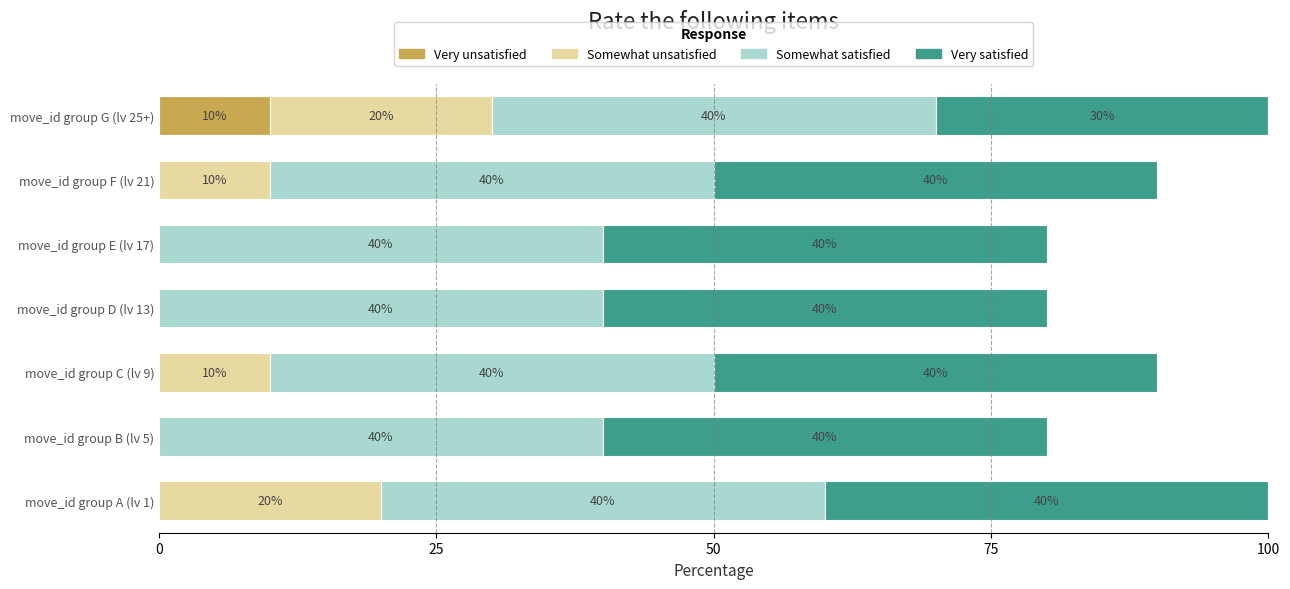

The Very unsatisfied series shows 0 at move_id group C (lv 9). True or false?

True